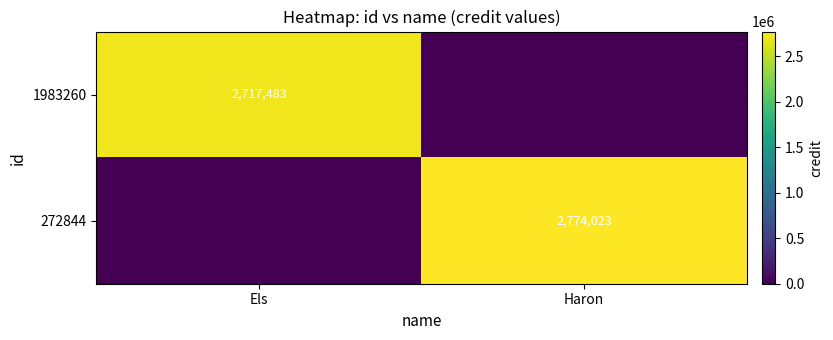

The value of 1983260 at Els is 4696712. True or false?

False